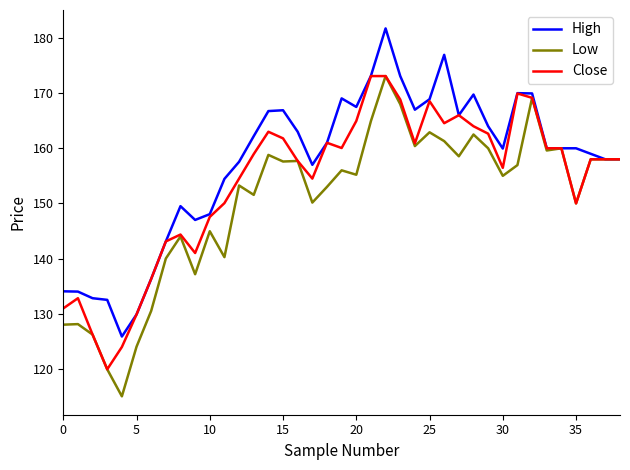

What is the minimum value for Close?

119.9